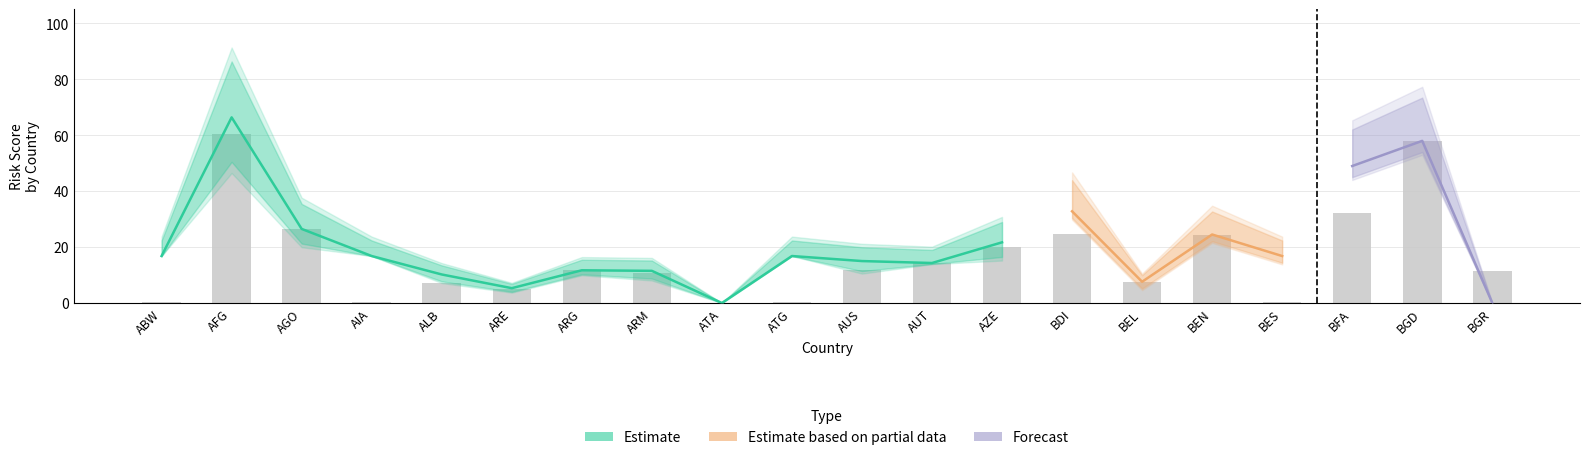

Between BGR and BEL, which is larger?

BGR